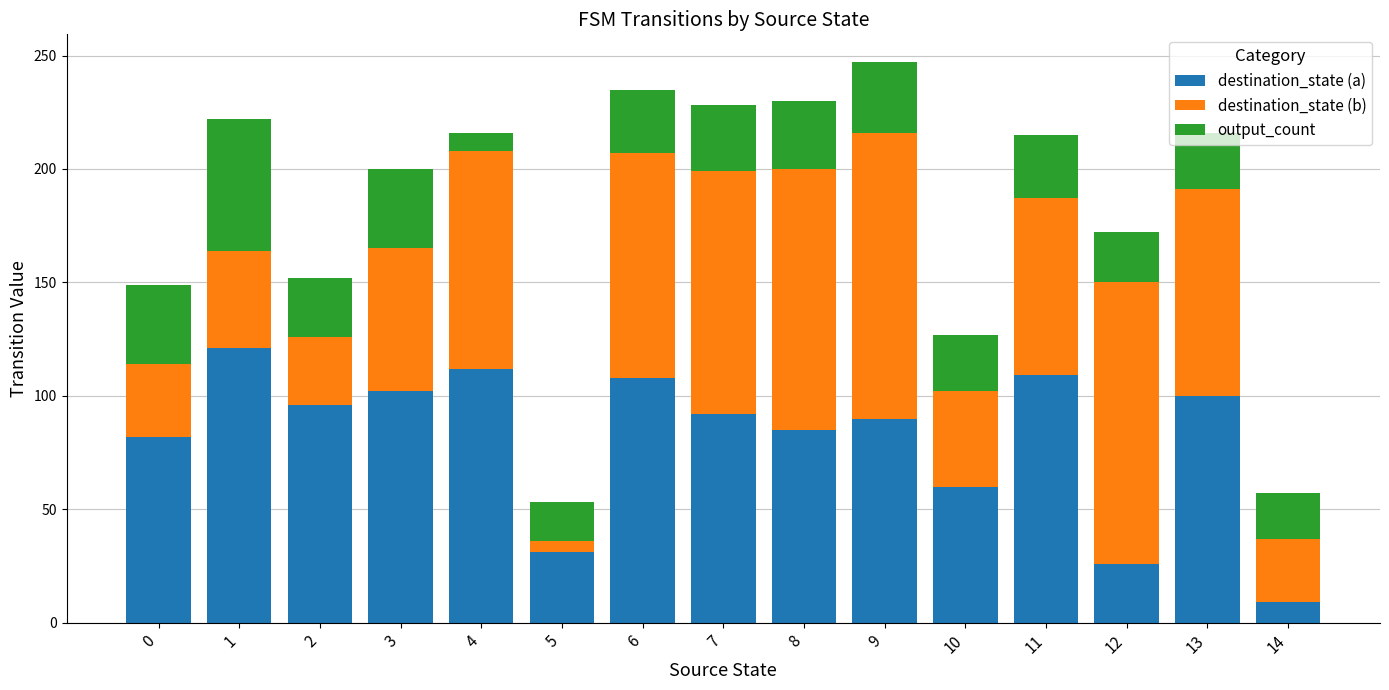

The value of destination_state (a) at 2 is 96. True or false?

True